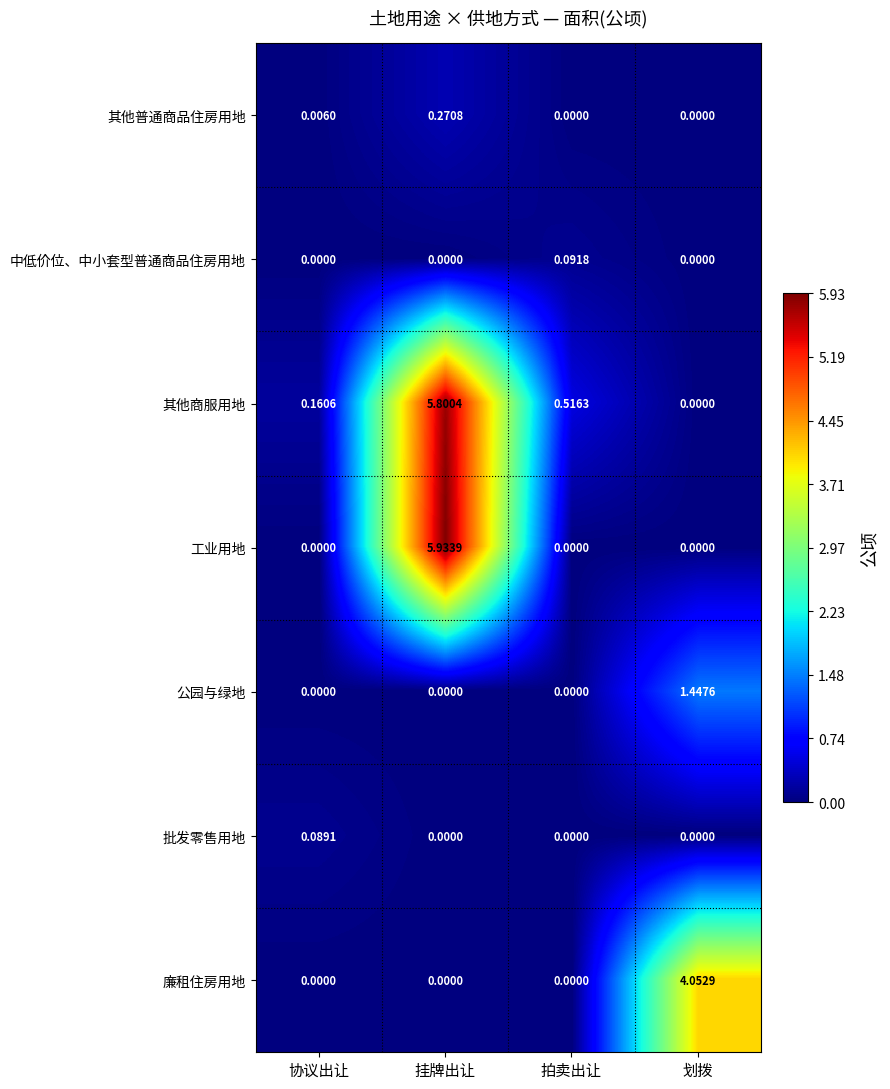

Which series has the largest total across all categories?

其他商服用地